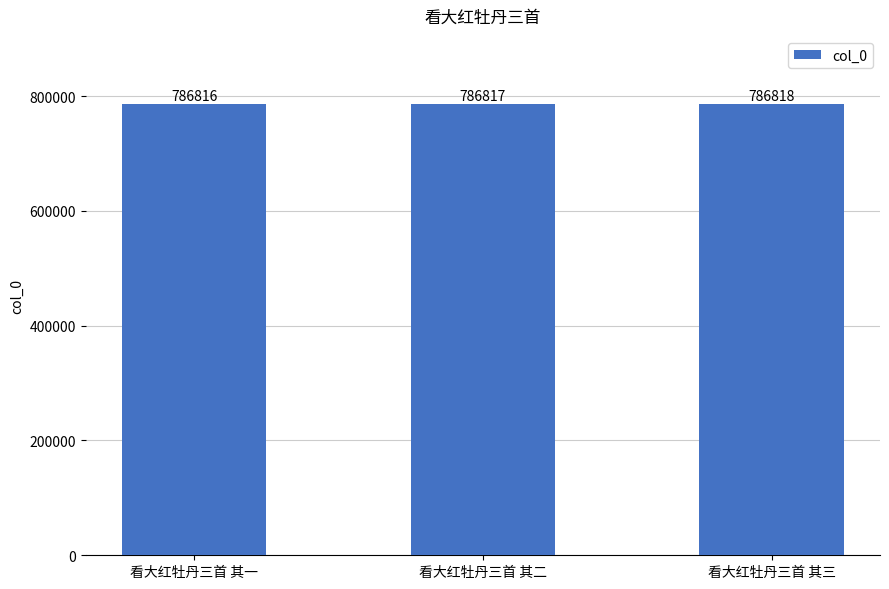

How many series are shown in this chart?

1